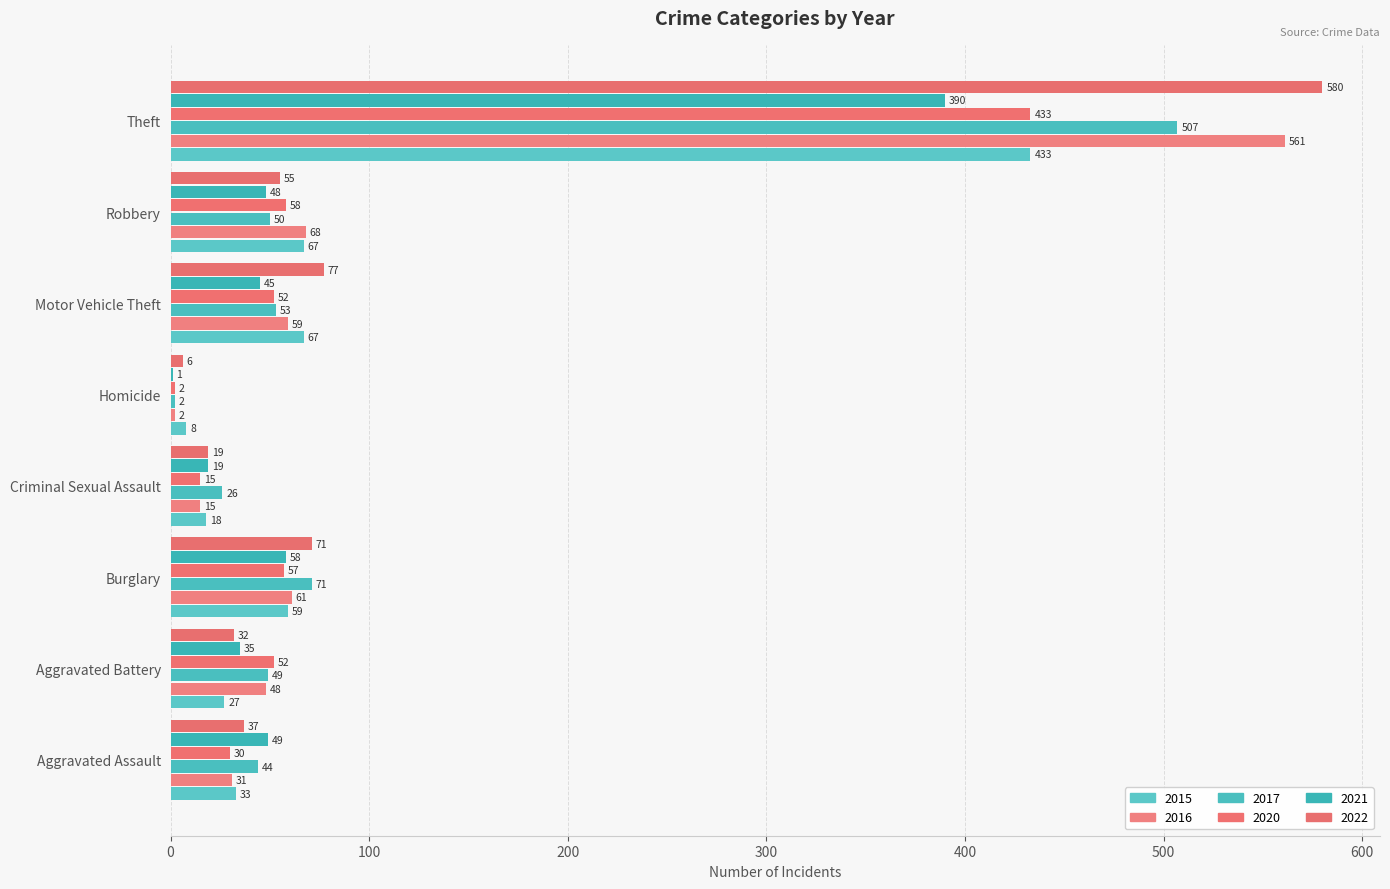

List the series in order of their peak value, highest first.

2022, 2016, 2017, 2015, 2020, 2021